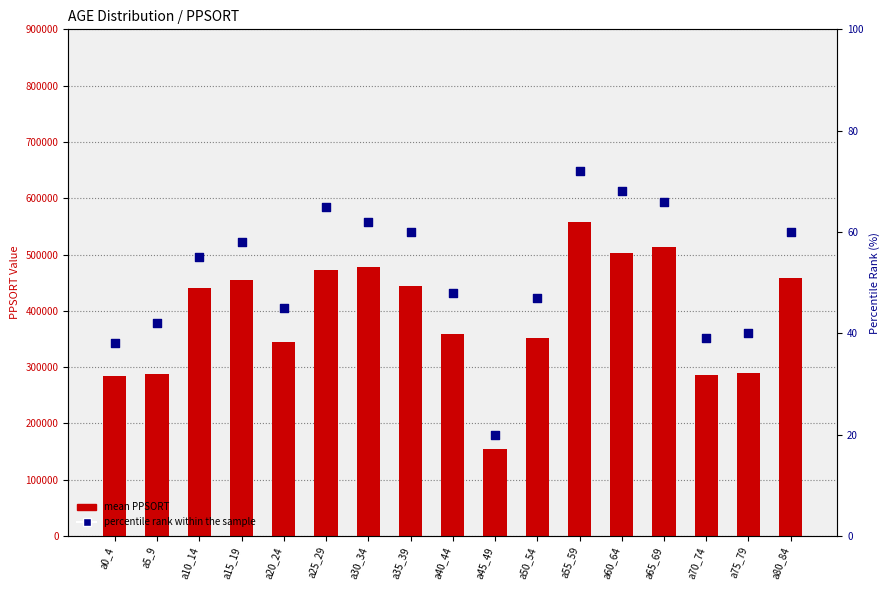

Which series reaches the minimum Y coordinate?

percentile rank within the sample